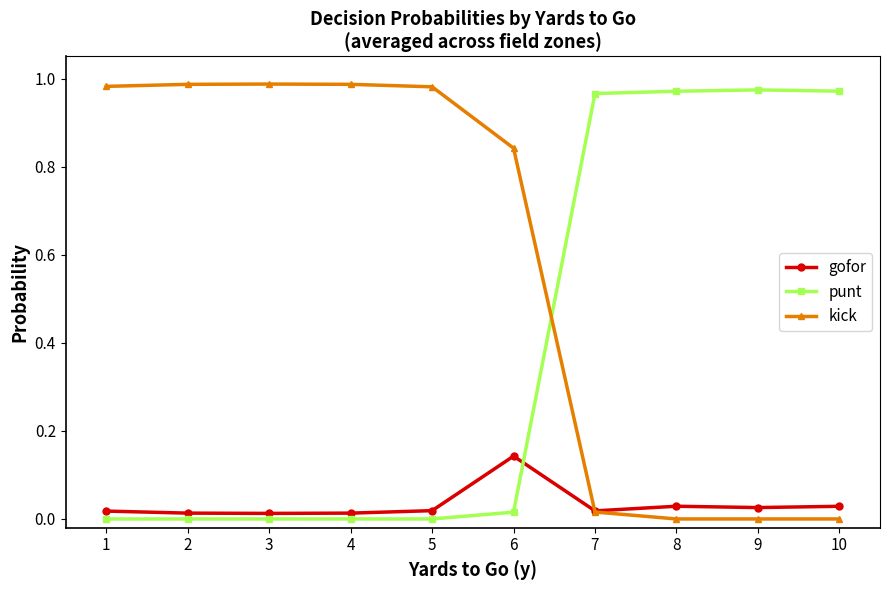

True or false: kick has more than 0 points higher than both neighbors.

True